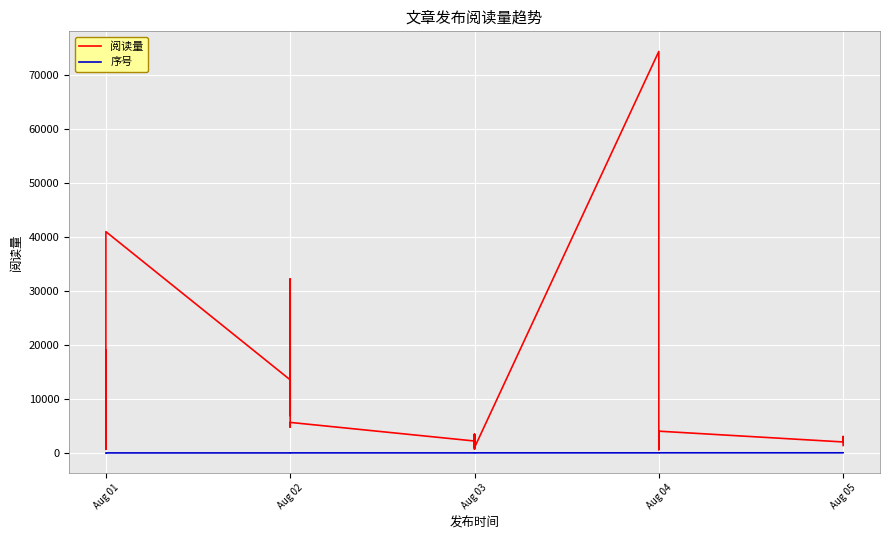

How many lines are shown in the chart?

2